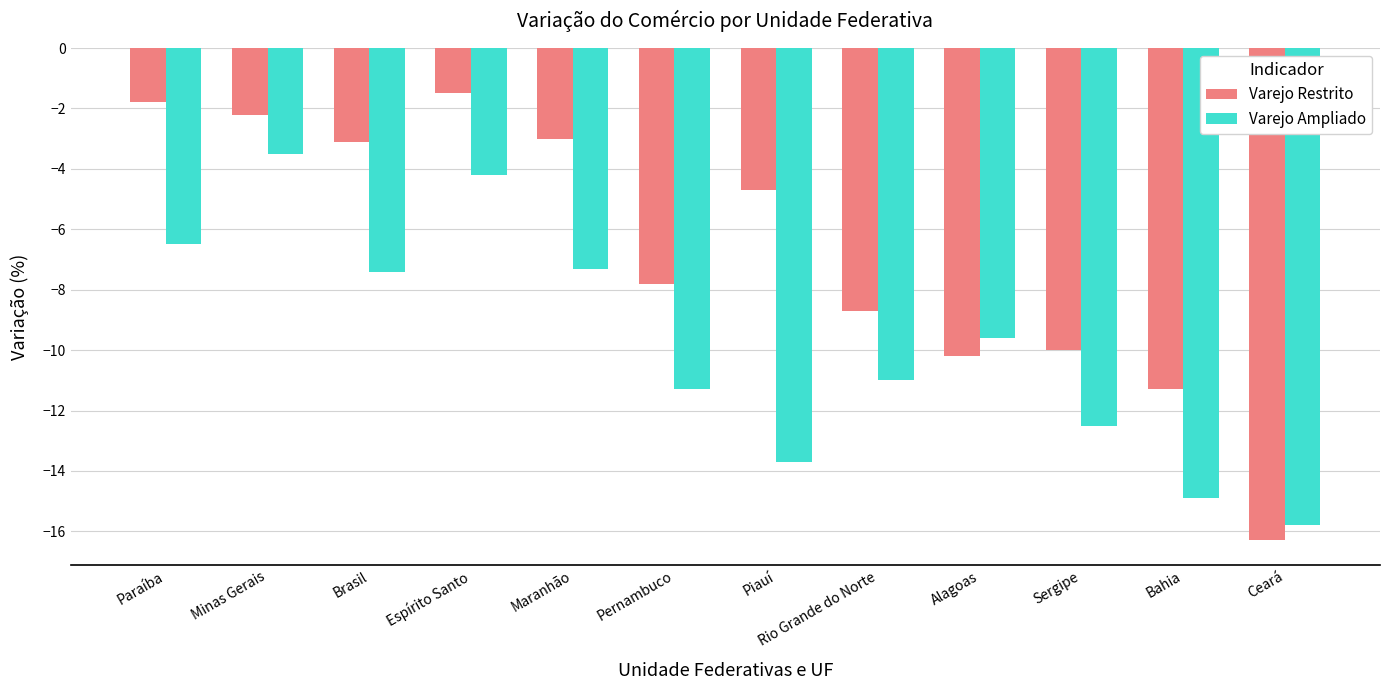

What is the greatest value displayed?

-1.5